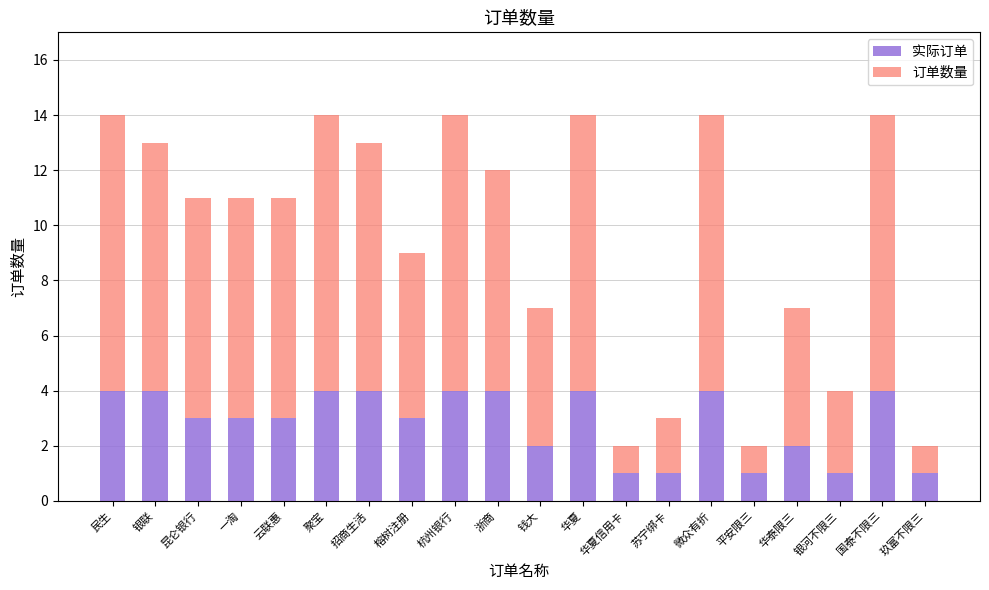

What is the minimum value for 实际订单?

1